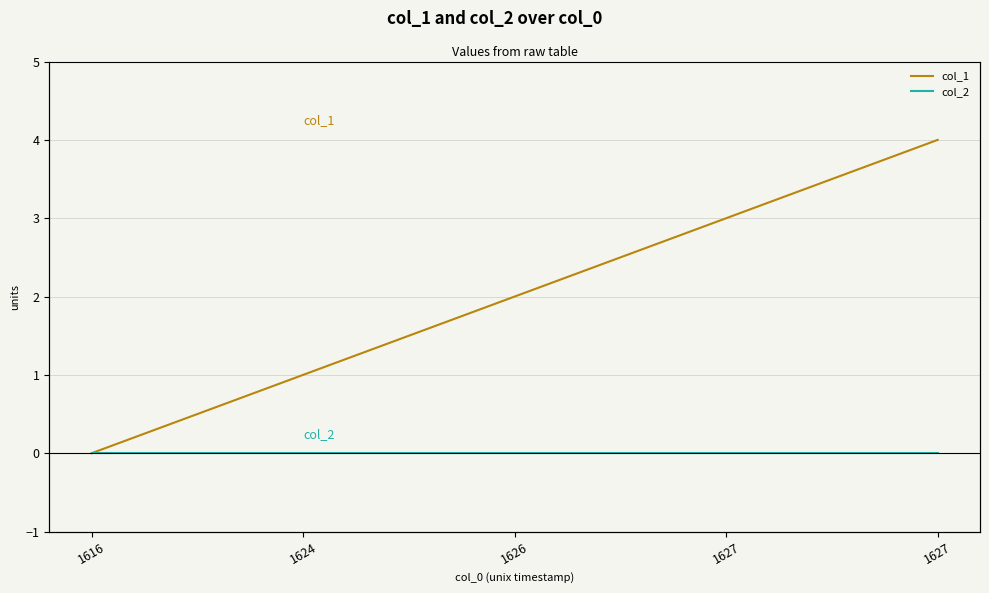

What are all the series names shown in the legend?

col_1, col_2